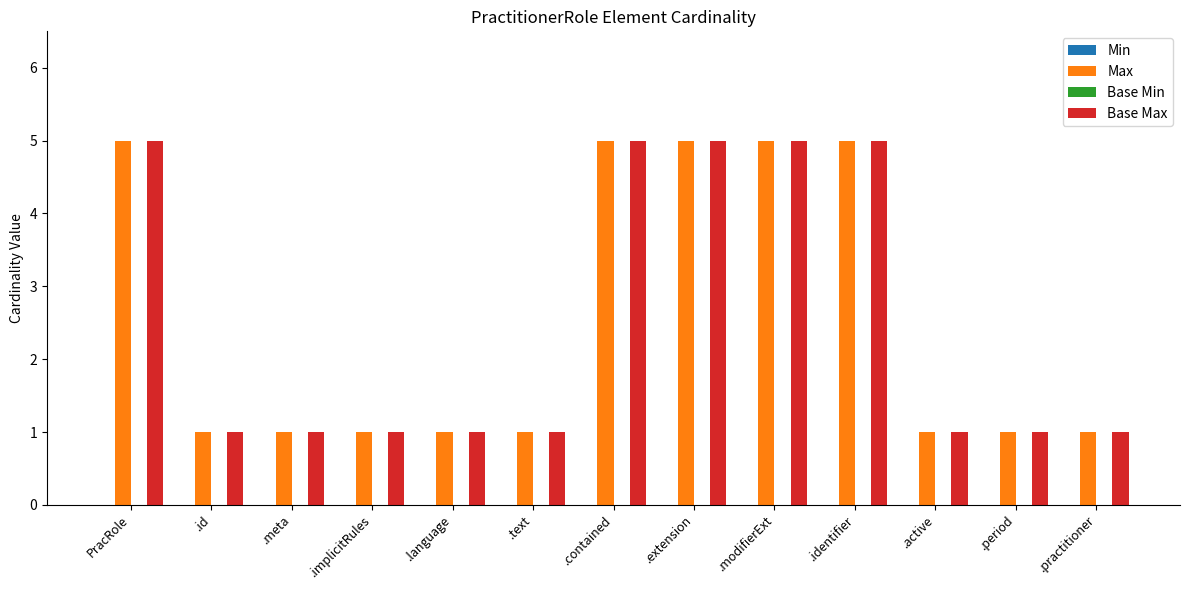

What is the greatest value displayed?

5